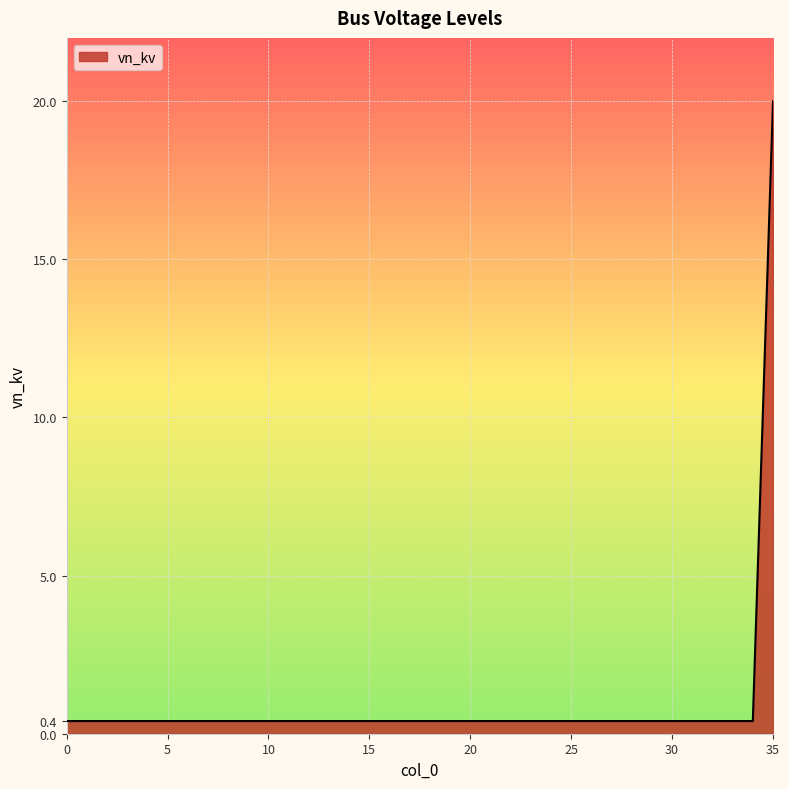

What is the difference between the maximum and minimum values?

19.6